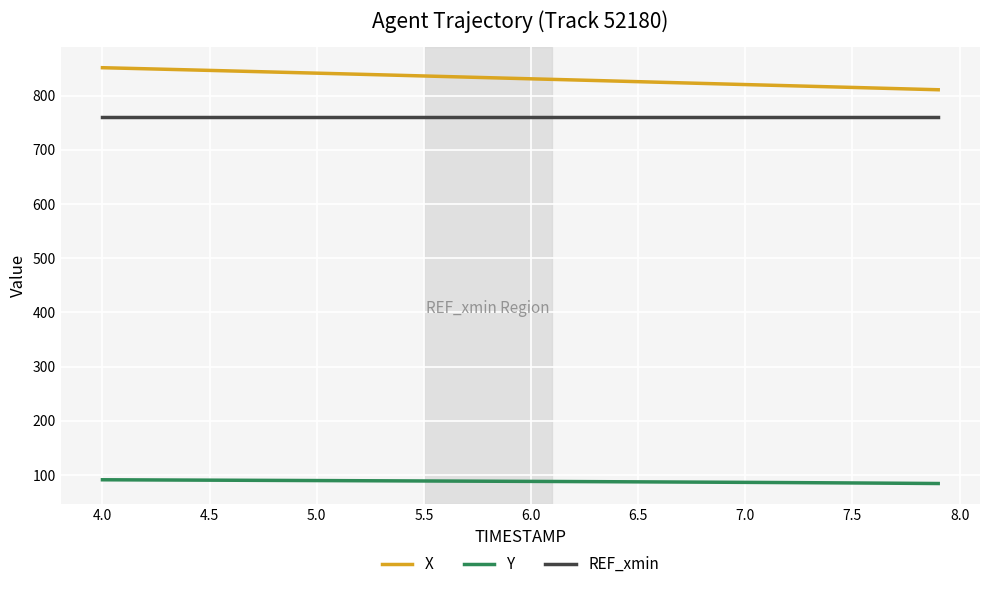

What is the greatest value displayed?

851.4